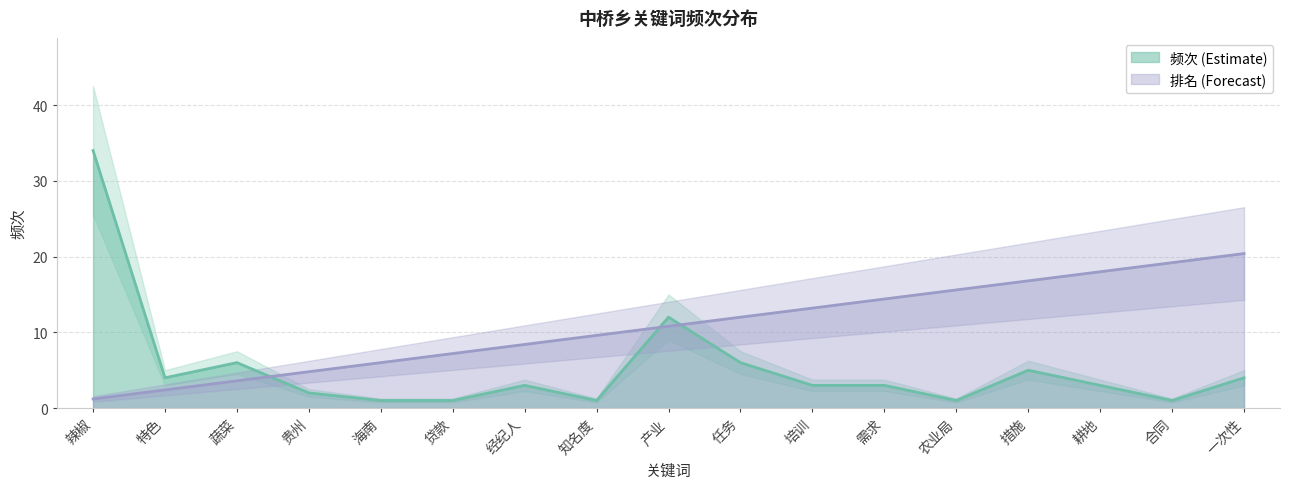

Where is the first local maximum for 频次?

蔬菜